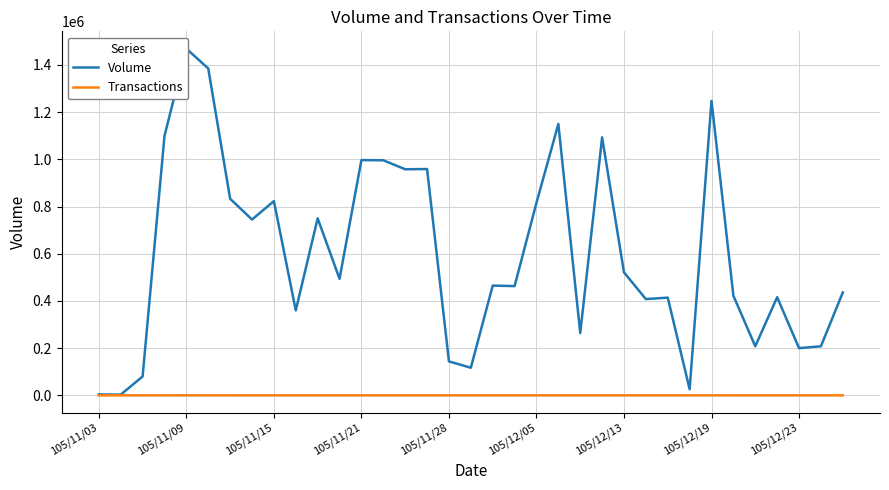

Reading left to right, what are all the values shown in this chart?

Volume: 4000	3000	80000	1099000	1469000	1385000	833000	745000	823000	360000	750000	494000	997000	996000	958000	959000	144000	117000	465000	463000	816000	1150000	264000	1093000	521000	408000	414000	26000	1248000	422000	208000	416000	200000	208000	436000
Transactions: 1	1	2	20	65	21	11	7	9	3	5	3	7	6	6	7	6	3	4	3	3	12	3	4	5	2	2	1	17	6	1	2	1	1	4